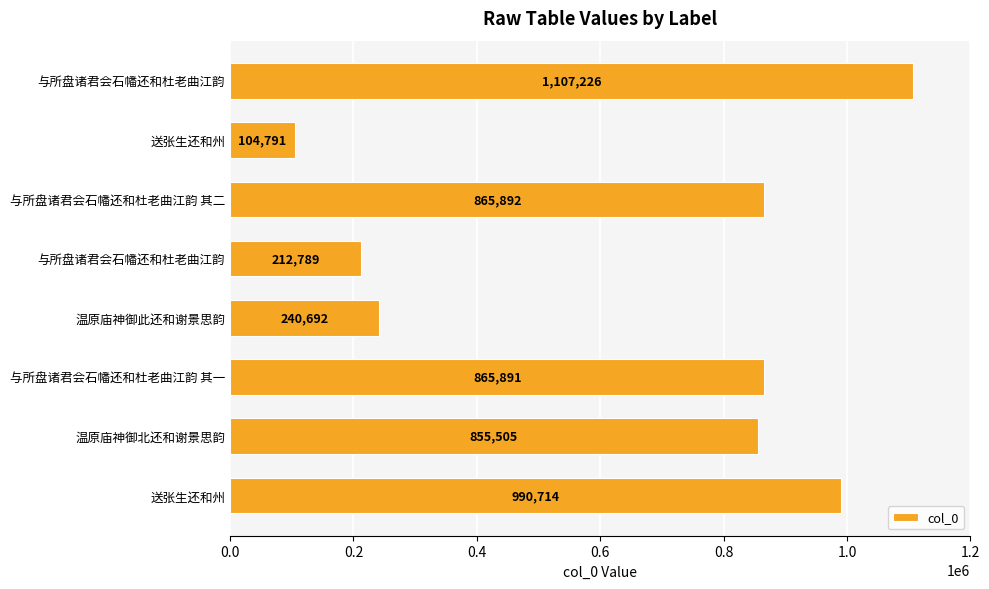

Does the chart contain stacked bars?

No